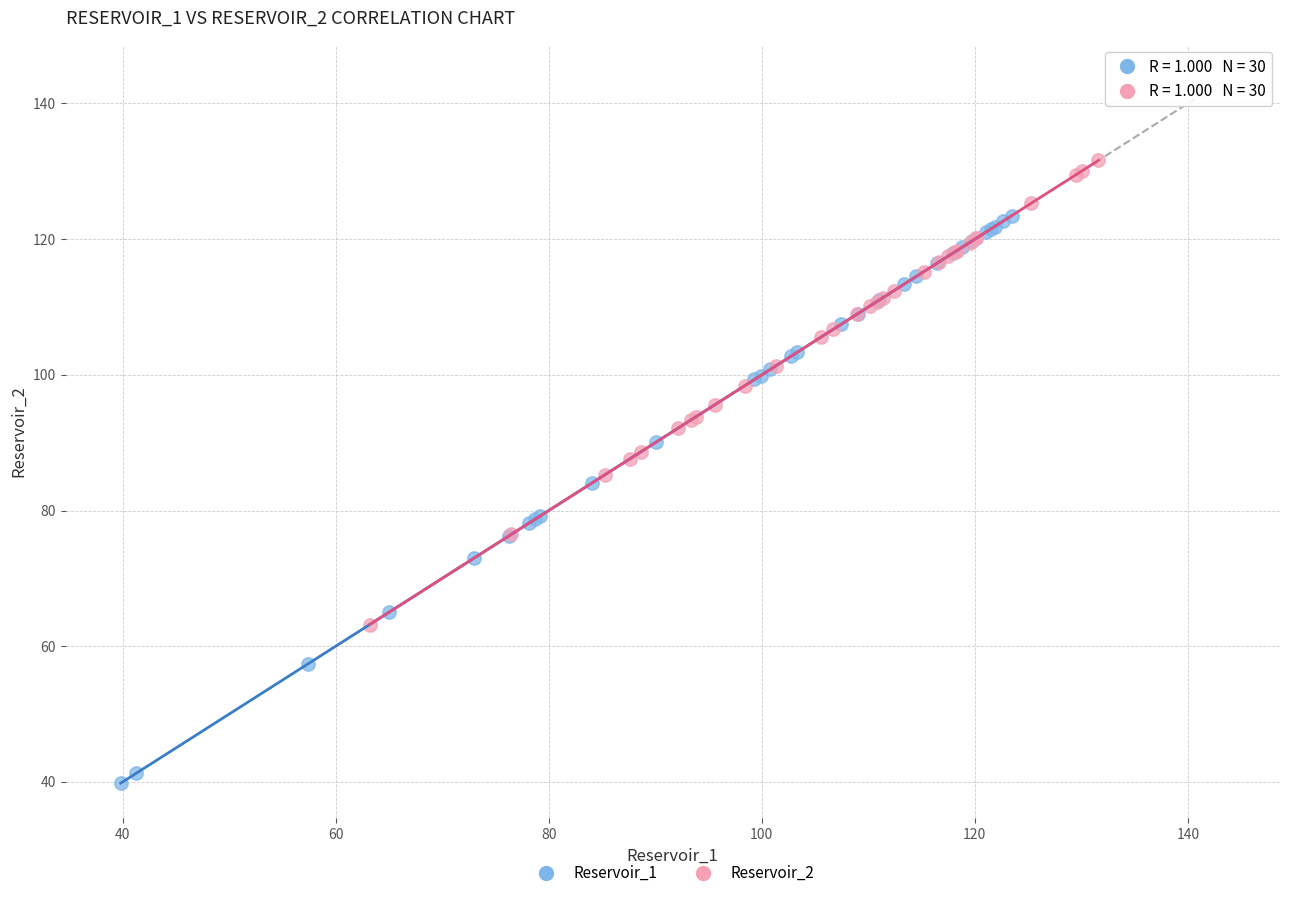

Which series reaches the minimum Y coordinate?

Reservoir_1